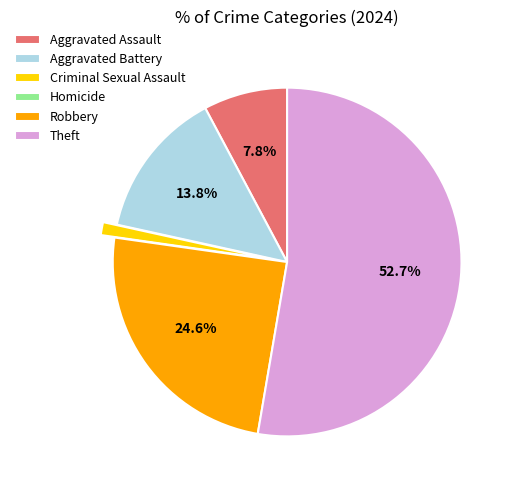

Which slice is the largest?

Theft